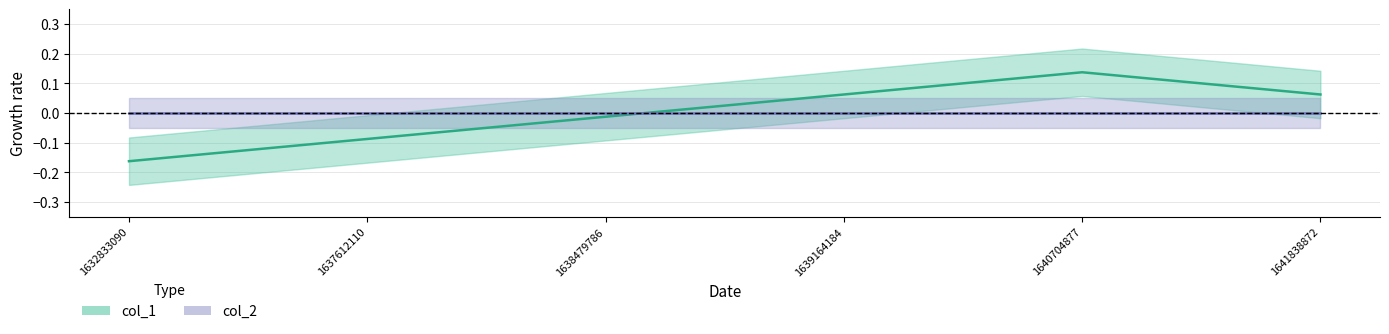

Reading left to right, transcribe all the data shown in this chart.

-0.2	-0.1	-0.0	0.1	0.1	0.1